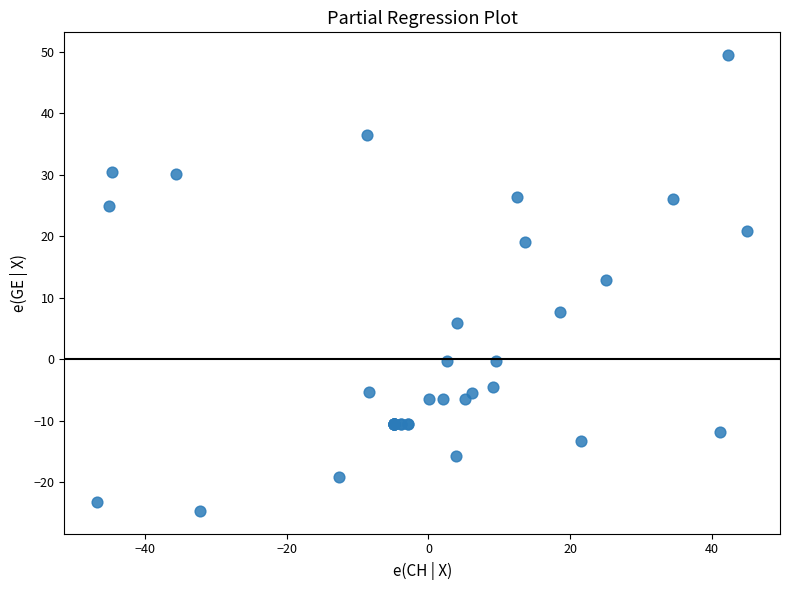

What Y value in the scatter plot is closest to 12?

12.9